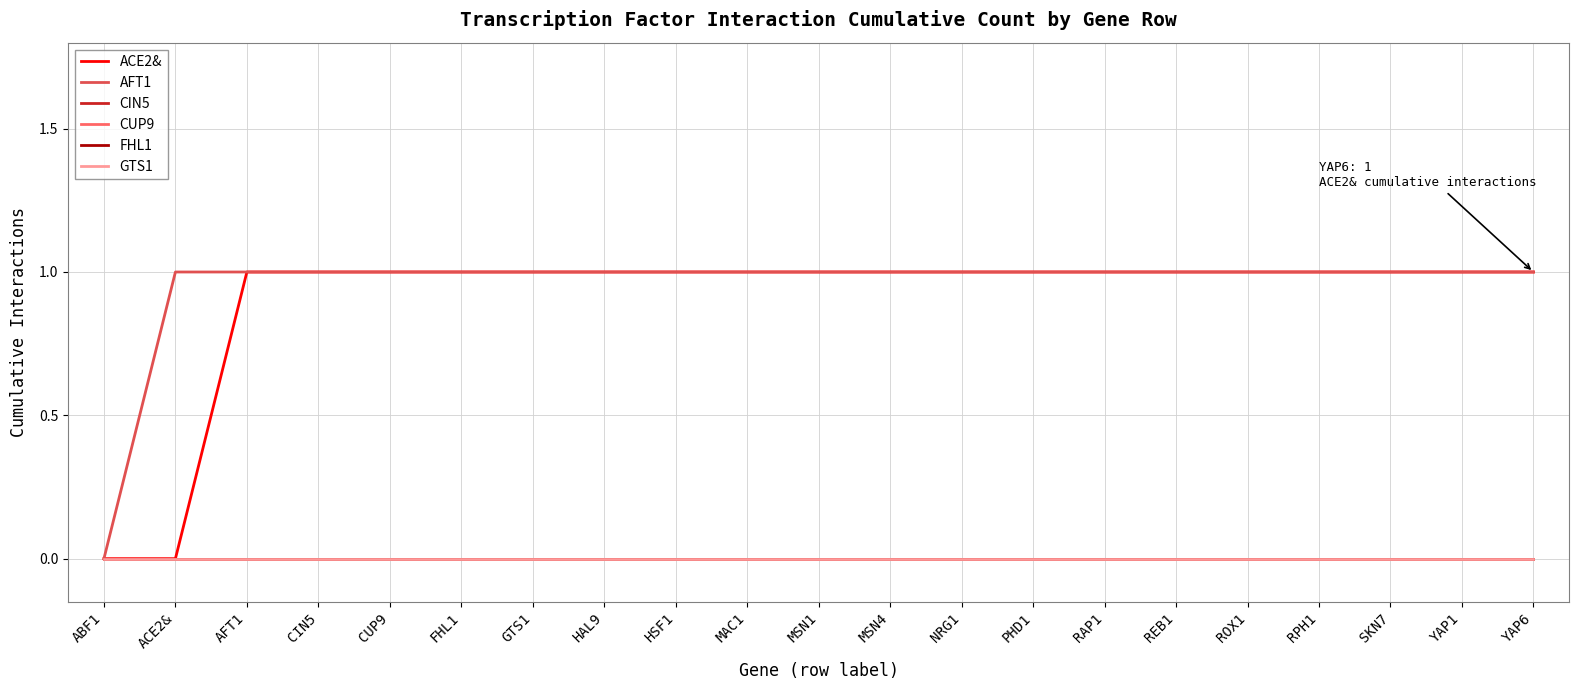

What position from the right is HSF1?

13